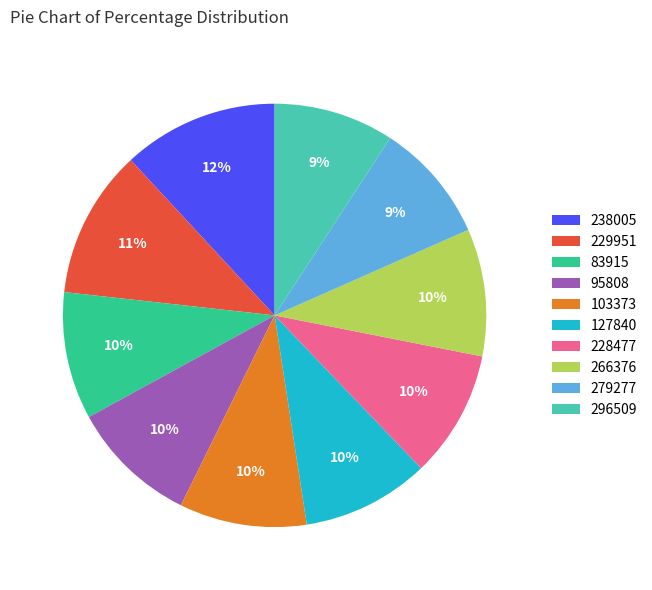

Is there any slice that represents more than half of the pie?

No